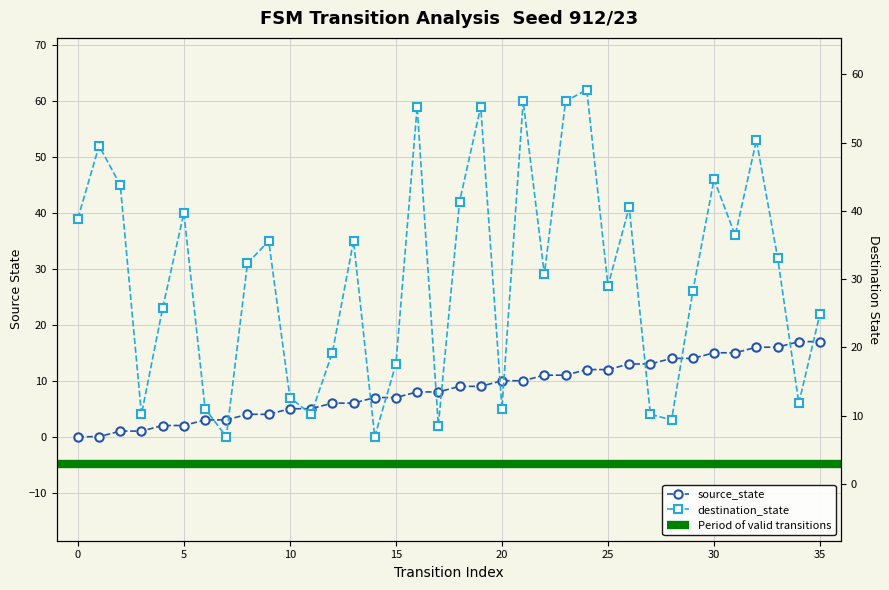

What is the approximate value of destination_state at 8?

31